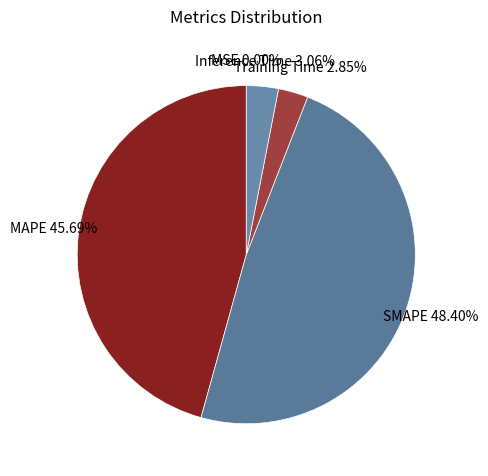

What is the largest slice in the pie chart?

SMAPE